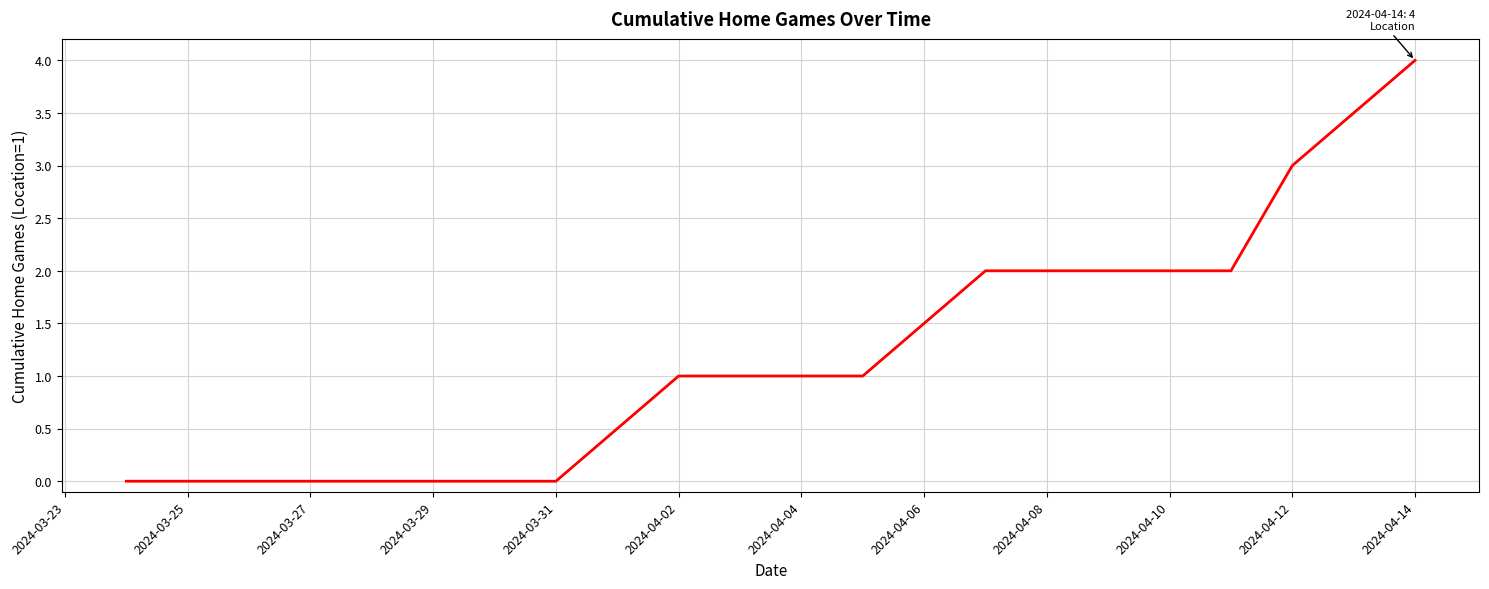

What is the greatest value displayed?

4